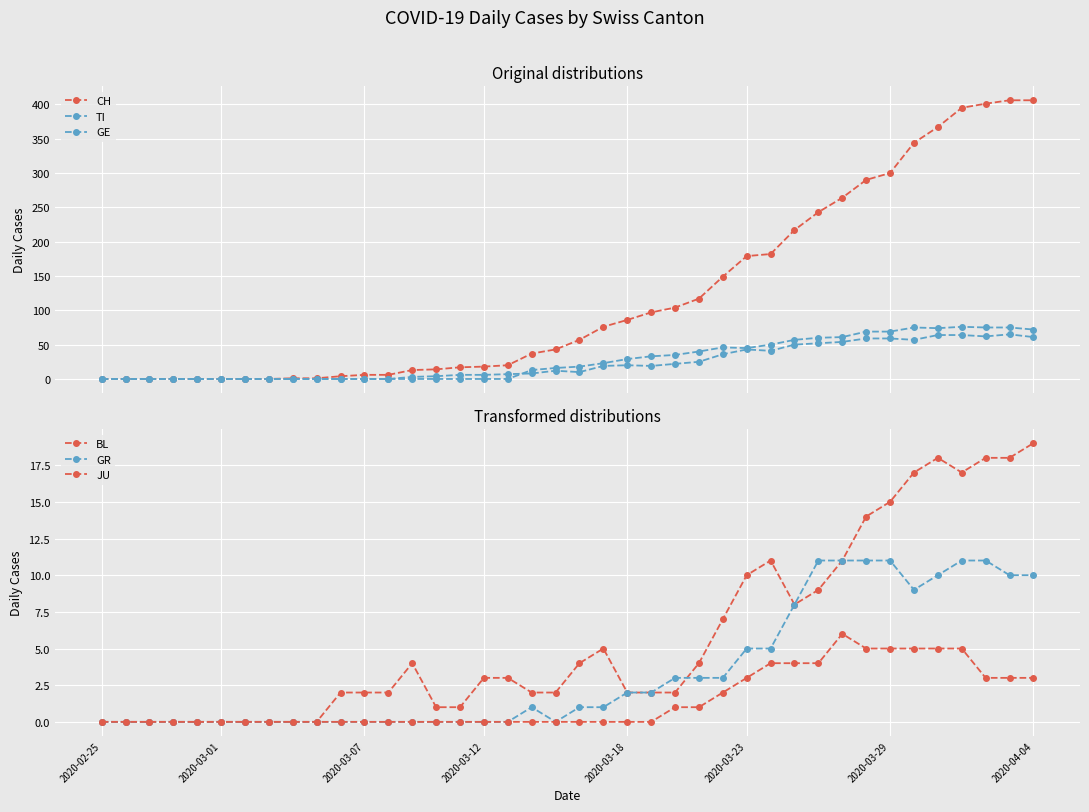

Reading right to left, what are all the values shown in this chart?

CH: 406	406	401	395	367	344	300	290	264	243	217	182	179	149	117	104	97	86	76	57	43	37	20	18	17	14	13	6	6	4	1	1	0	0	0	0	0	0	0	0
TI: 72	75	75	76	74	75	69	69	61	60	57	50	45	46	40	35	33	29	23	18	16	13	0	0	0	0	0	0	0	0	0	0	0	0	0	0	0	0	0	0
GE: 61	65	62	64	64	57	59	59	54	52	50	41	43	36	25	22	19	20	19	10	12	8	7	6	6	4	3	0	0	0	0	0	0	0	0	0	0	0	0	0
BL: 19	18	18	17	18	17	15	14	11	9	8	11	10	7	4	2	2	2	5	4	2	2	3	3	1	1	4	2	2	2	0	0	0	0	0	0	0	0	0	0
GR: 10	10	11	11	10	9	11	11	11	11	8	5	5	3	3	3	2	2	1	1	0	1	0	0	0	0	0	0	0	0	0	0	0	0	0	0	0	0	0	0
JU: 3	3	3	5	5	5	5	5	6	4	4	4	3	2	1	1	0	0	0	0	0	0	0	0	0	0	0	0	0	0	0	0	0	0	0	0	0	0	0	0